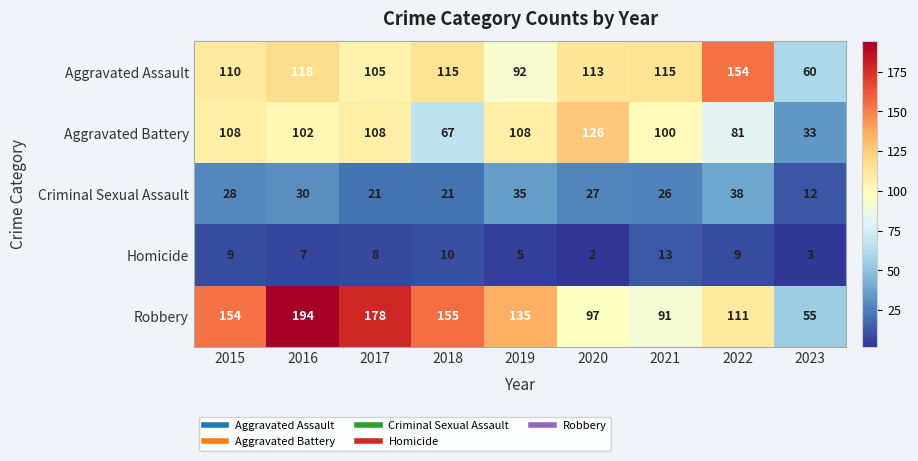

What is the total value across all series at 2018?

368